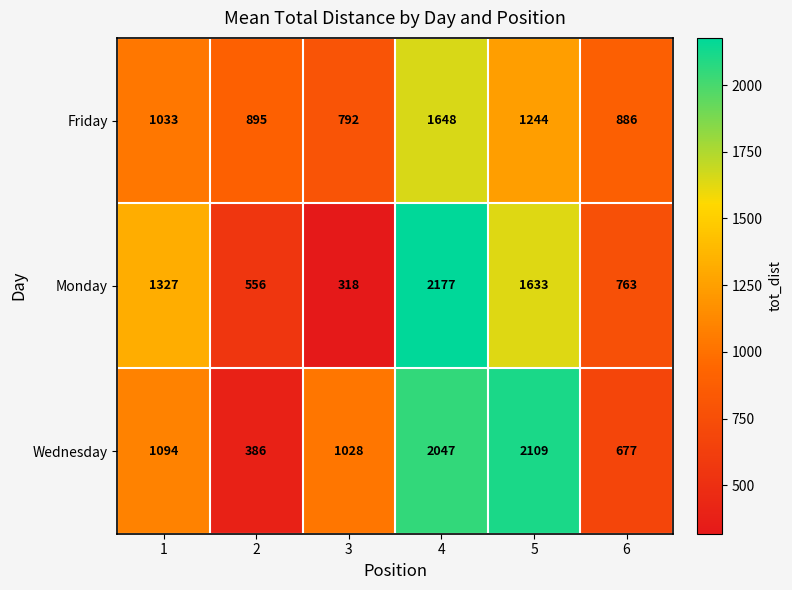

Reading left to right, transcribe all the data shown in this chart.

Friday: 1033	895	792	1648	1244	886
Monday: 1327	556	318	2177	1633	763
Wednesday: 1094	386	1028	2047	2109	677